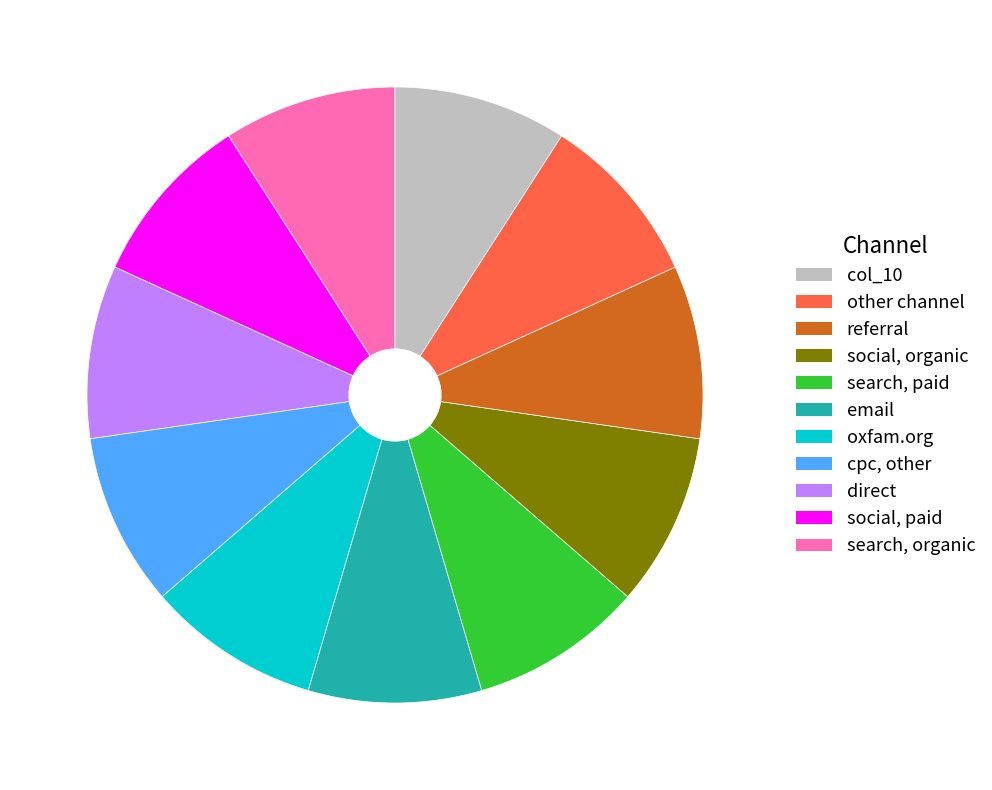

How many slices are in this pie chart?

11